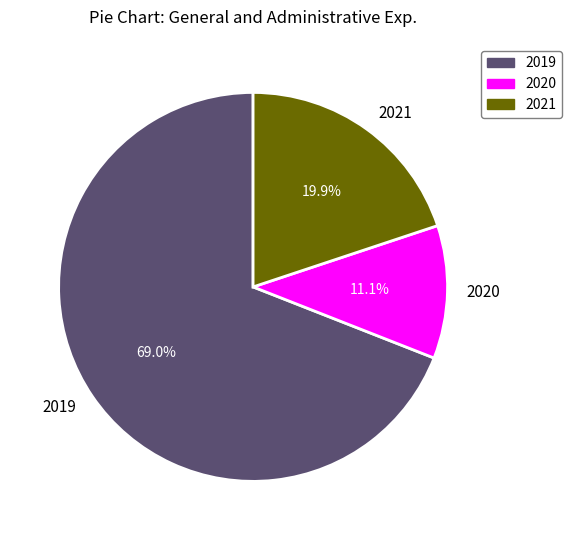

To the nearest percent, what is the combined percentage of 2021 and 2020?

31%